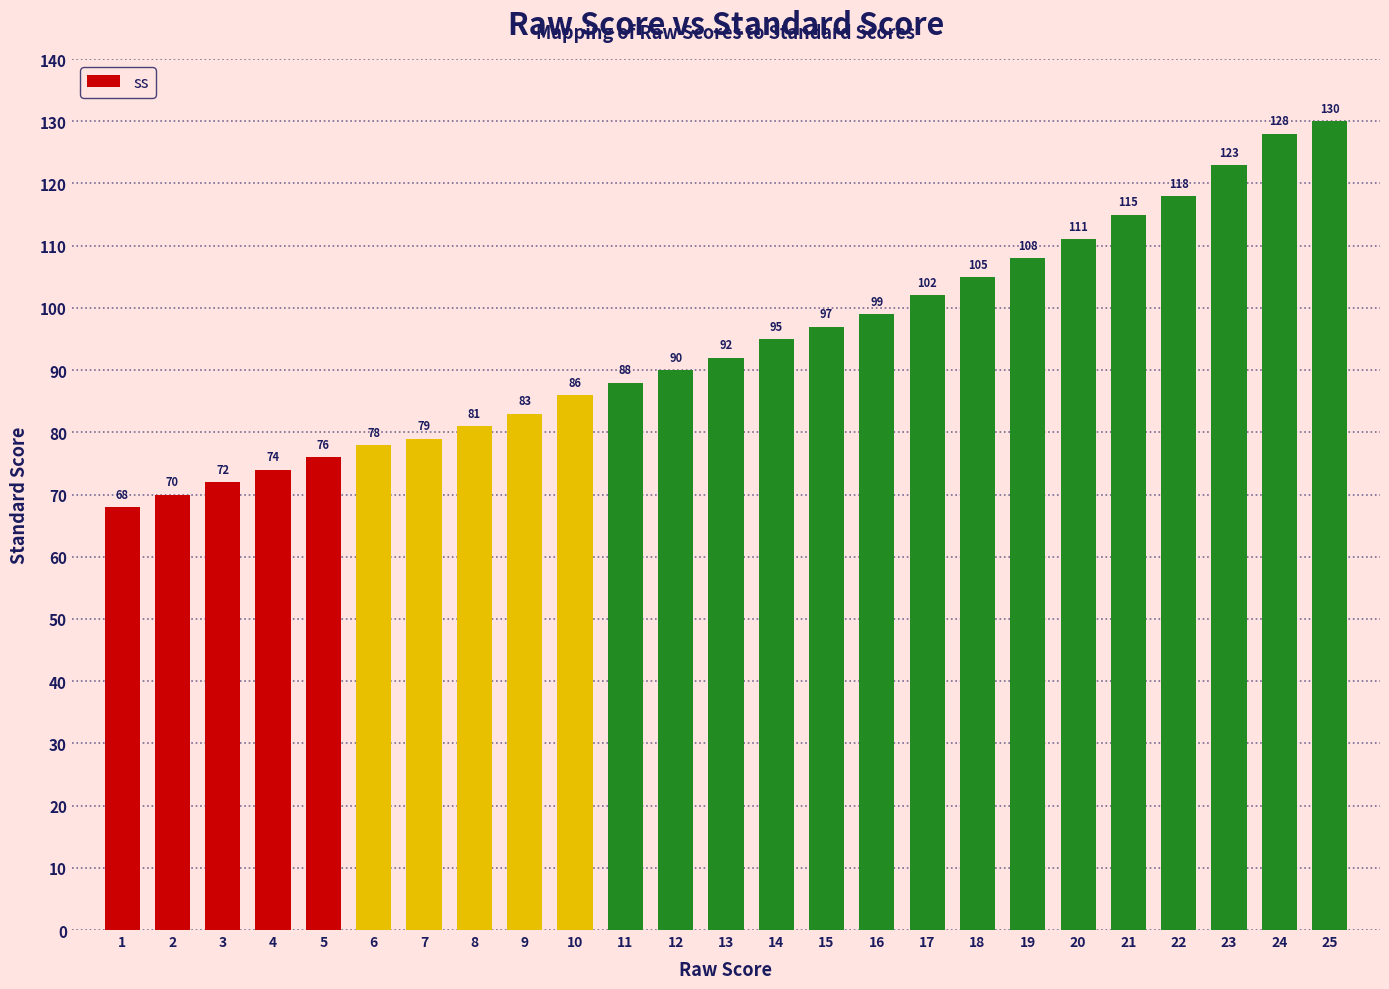

List the labels in order of value, smallest first.

1, 2, 3, 4, 5, 6, 7, 8, 9, 10, 11, 12, 13, 14, 15, 16, 17, 18, 19, 20, 21, 22, 23, 24, 25